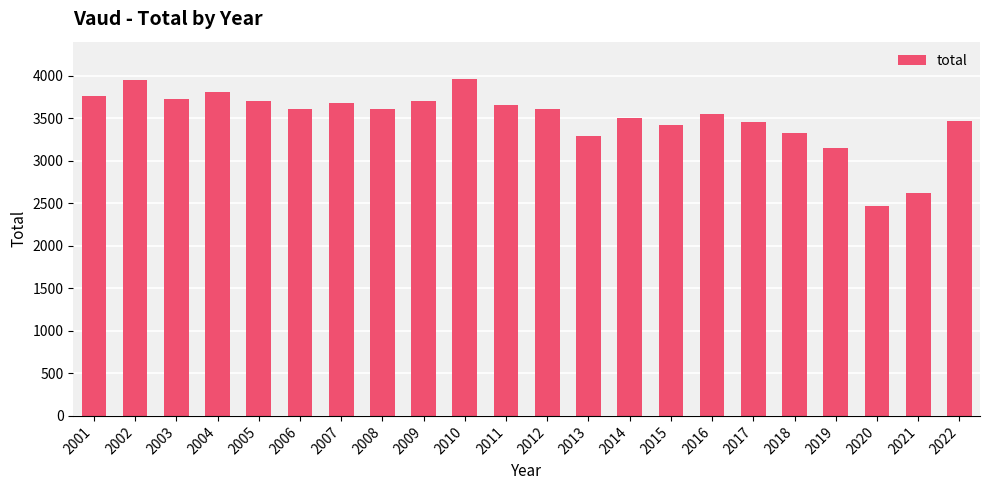

Is it true that the value at 2010 is 5347?

False